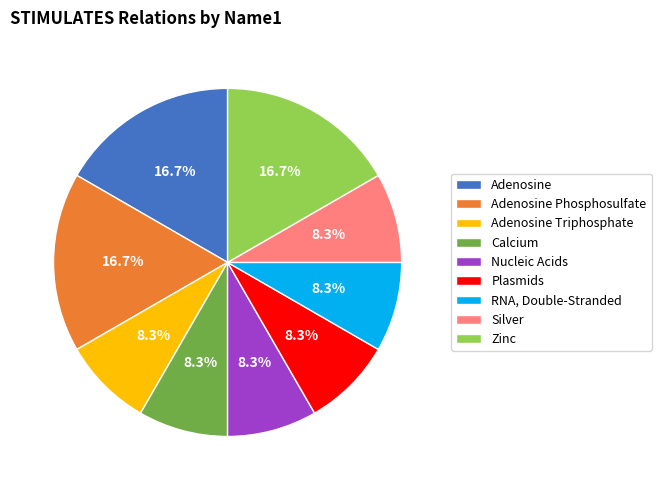

Between Zinc and Calcium, which is larger?

Zinc